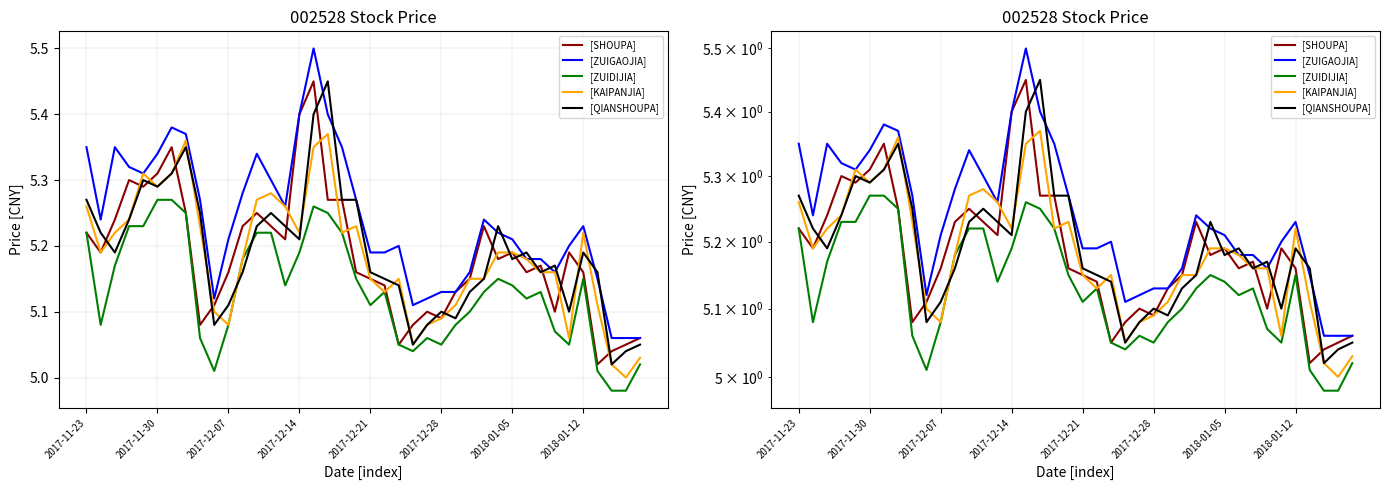

Reading left to right, list all the values displayed in this chart.

[SHOUPA]: 5.2	5.2	5.2	5.3	5.3	5.3	5.3	5.2	5.1	5.1	5.2	5.2	5.2	5.2	5.2	5.4	5.5	5.3	5.3	5.2	5.2	5.1	5.0	5.1	5.1	5.1	5.1	5.2	5.2	5.2	5.2	5.2	5.2	5.1	5.2	5.2	5.0	5.0	5.0	5.1
[ZUIGAOJIA]: 5.3	5.2	5.3	5.3	5.3	5.3	5.4	5.4	5.3	5.1	5.2	5.3	5.3	5.3	5.3	5.4	5.5	5.4	5.3	5.3	5.2	5.2	5.2	5.1	5.1	5.1	5.1	5.2	5.2	5.2	5.2	5.2	5.2	5.2	5.2	5.2	5.2	5.1	5.1	5.1
[ZUIDIJIA]: 5.2	5.1	5.2	5.2	5.2	5.3	5.3	5.2	5.1	5.0	5.1	5.2	5.2	5.2	5.1	5.2	5.3	5.2	5.2	5.2	5.1	5.1	5.0	5.0	5.1	5.0	5.1	5.1	5.1	5.2	5.1	5.1	5.1	5.1	5.0	5.2	5.0	5.0	5.0	5.0
[KAIPANJIA]: 5.3	5.2	5.2	5.2	5.3	5.3	5.3	5.4	5.2	5.1	5.1	5.2	5.3	5.3	5.3	5.2	5.3	5.4	5.2	5.2	5.2	5.1	5.2	5.0	5.1	5.1	5.1	5.2	5.2	5.2	5.2	5.2	5.2	5.2	5.1	5.2	5.1	5.0	5.0	5.0
[QIANSHOUPA]: 5.3	5.2	5.2	5.2	5.3	5.3	5.3	5.3	5.2	5.1	5.1	5.2	5.2	5.2	5.2	5.2	5.4	5.5	5.3	5.3	5.2	5.2	5.1	5.0	5.1	5.1	5.1	5.1	5.2	5.2	5.2	5.2	5.2	5.2	5.1	5.2	5.2	5.0	5.0	5.0